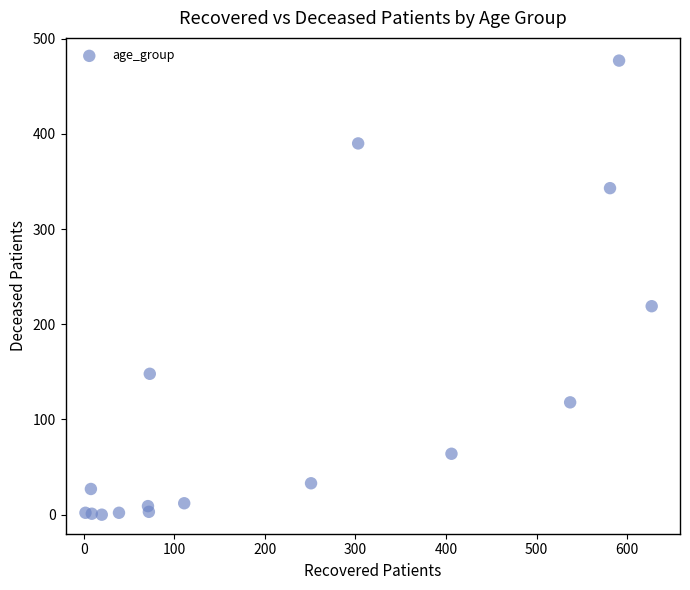

What Y value in the scatter plot is closest to 238?

219